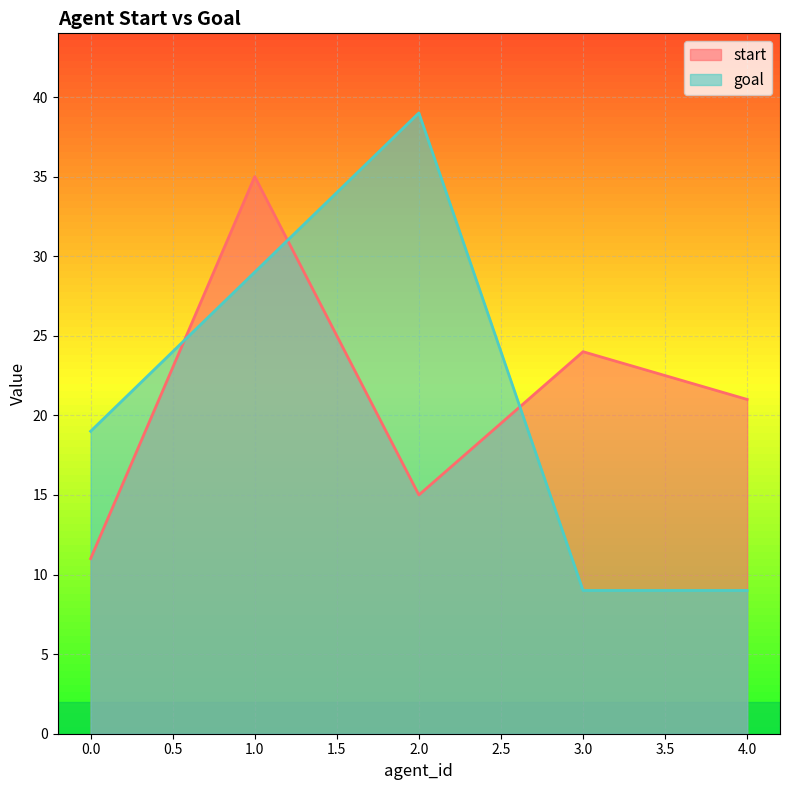

The goal series shows 19 at 0.0. True or false?

True